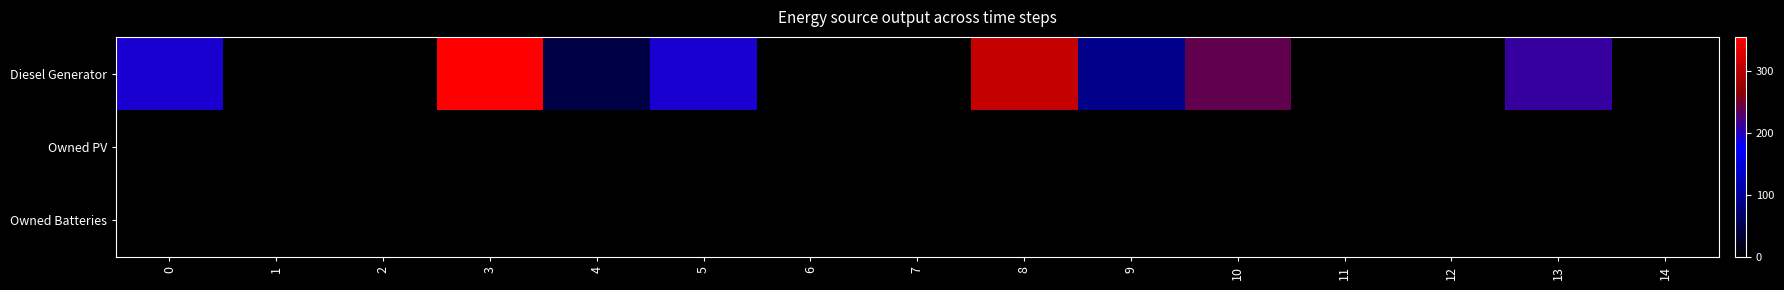

What is the maximum value shown in the chart?

355